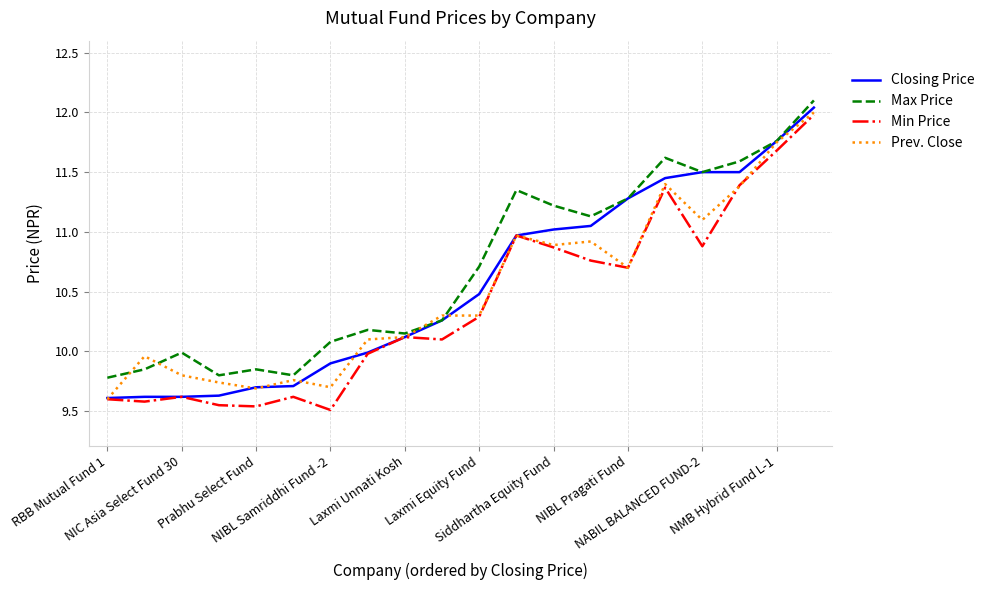

Which series has the largest total across all categories?

Max Price